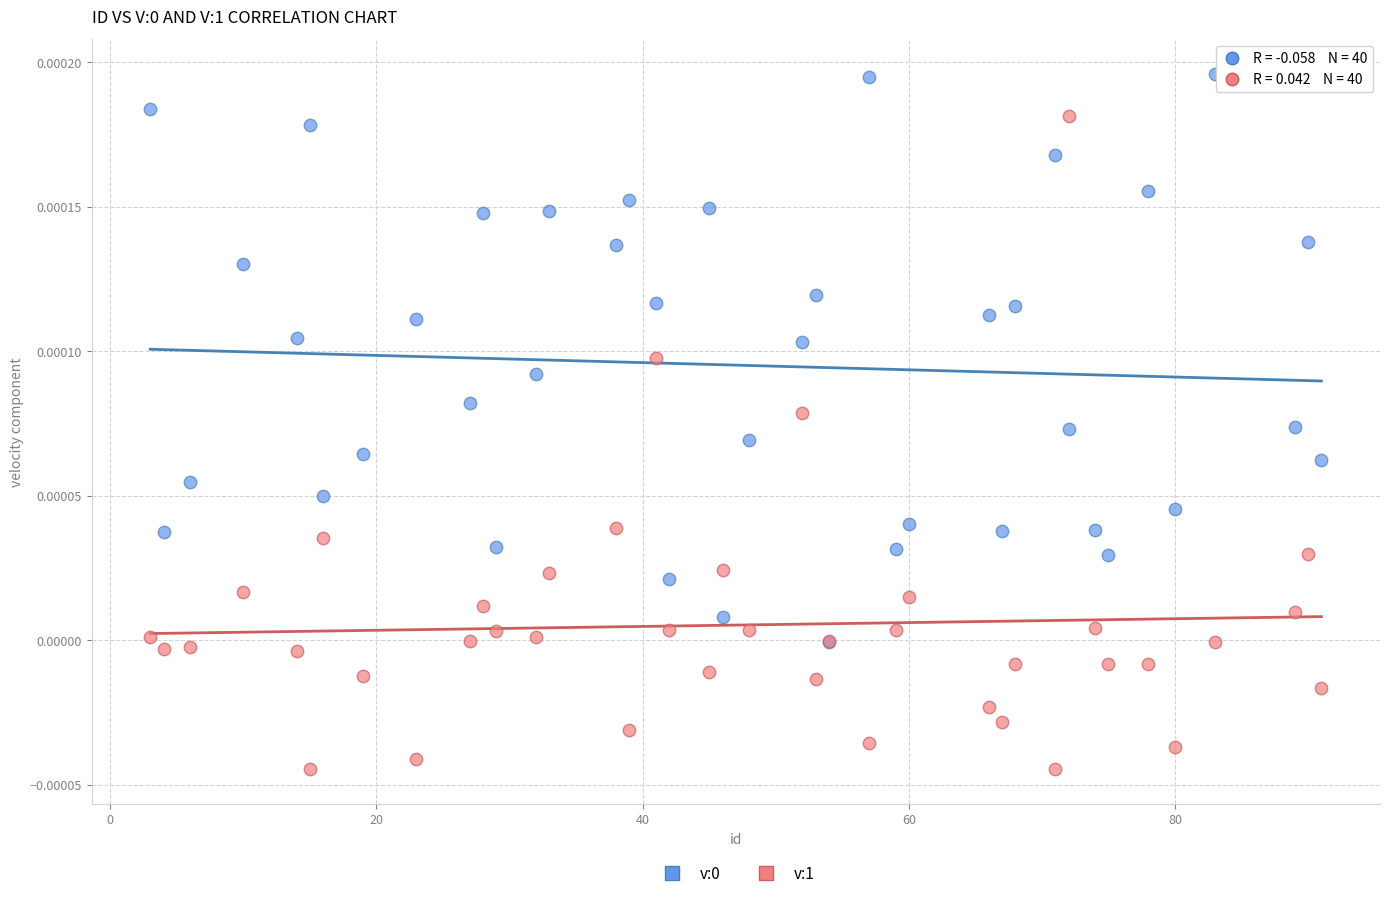

Which series has the largest Y range (max minus min)?

v:1